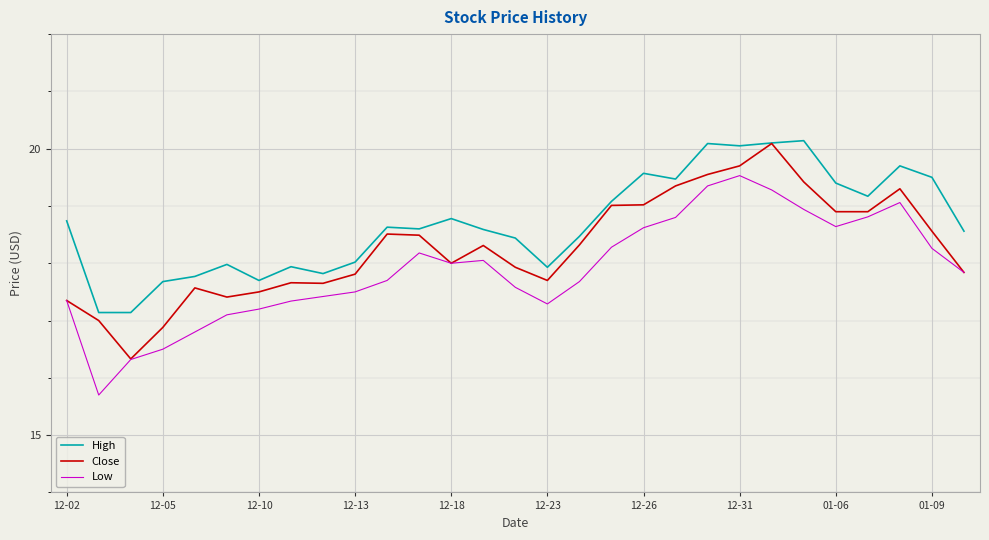

True or false: Low and High cross at least once.

False